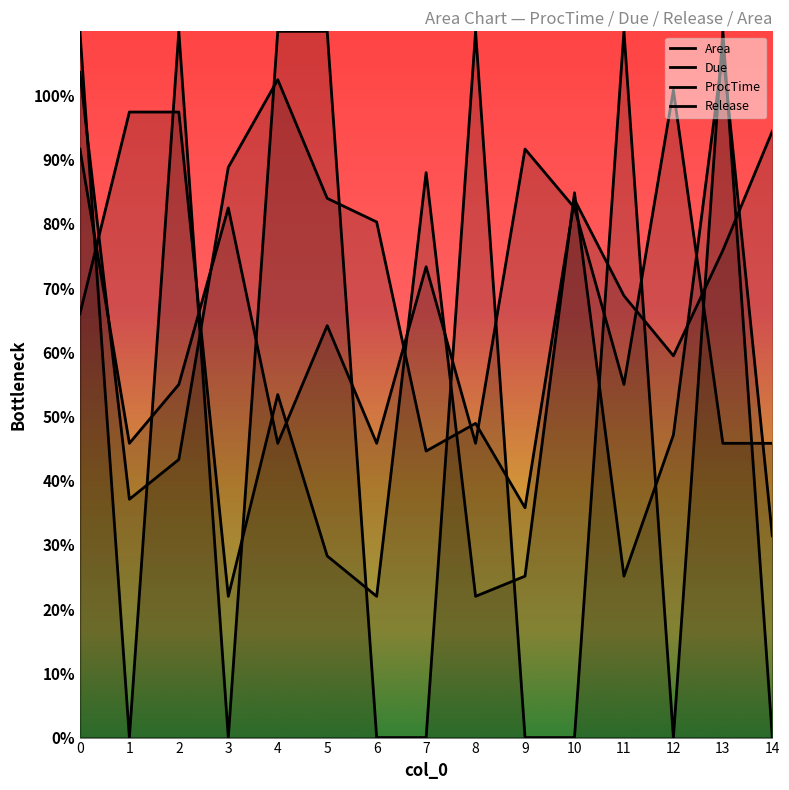

Does the chart have visible grid lines?

No